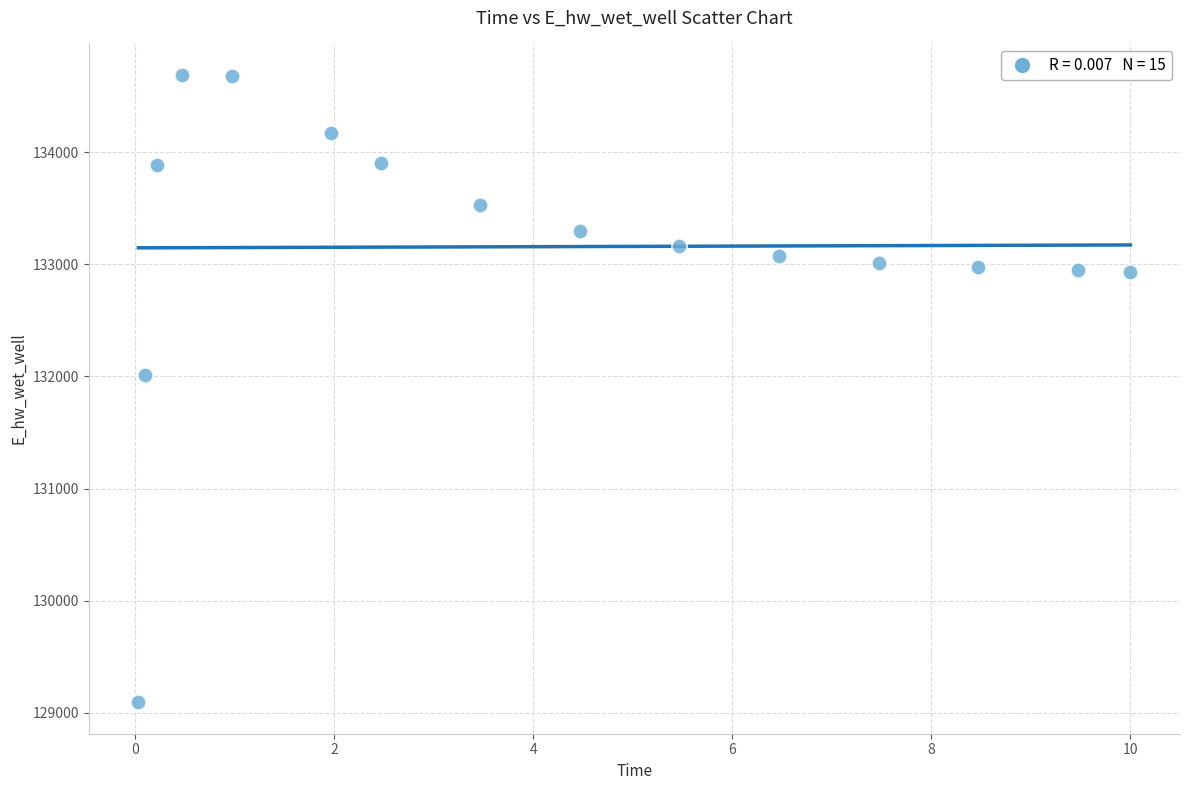

What is the range of X values (max minus min)?

10.0